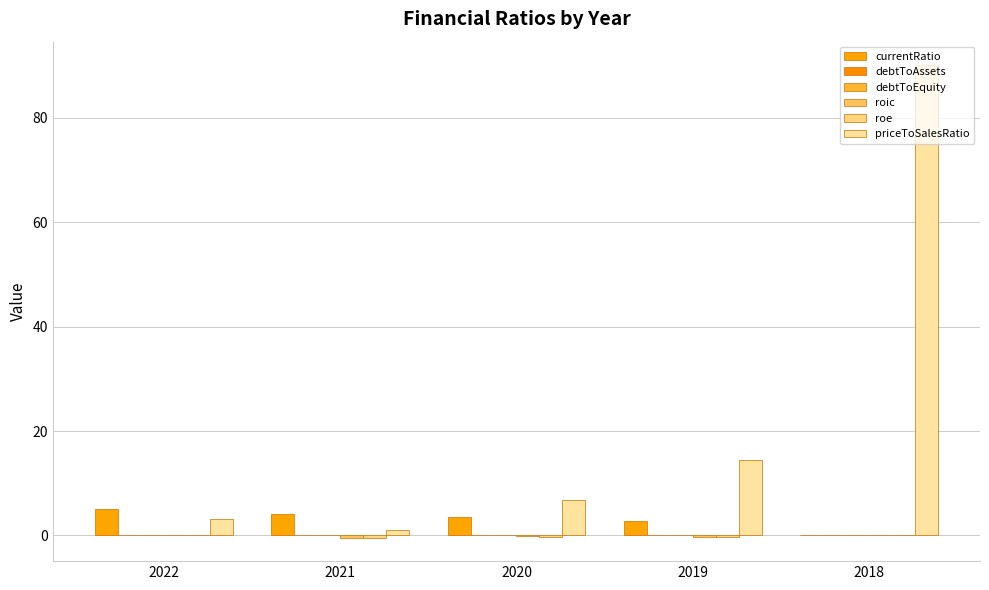

List the labels in order of priceToSalesRatio value, smallest first.

2021, 2022, 2020, 2019, 2018